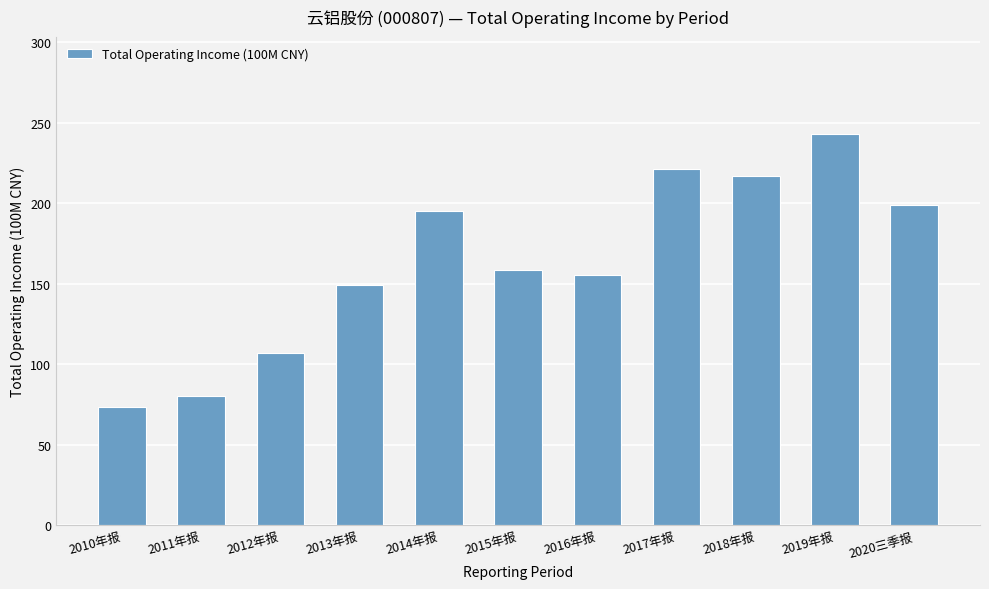

What position from the left is 2019年报?

10